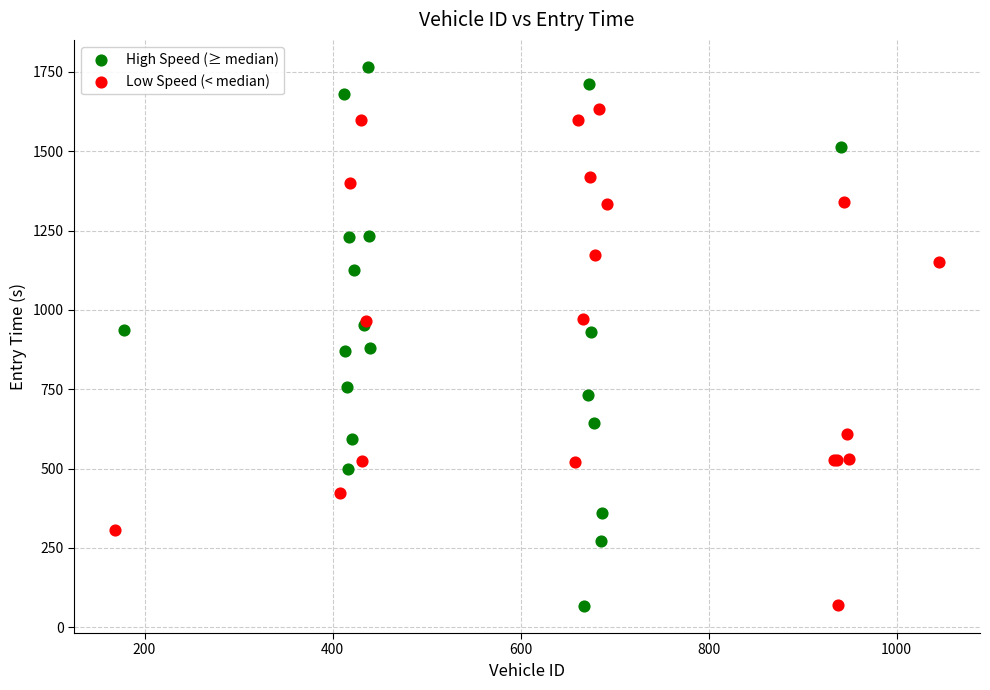

Which series reaches the maximum Y coordinate?

High Speed (≥ median)